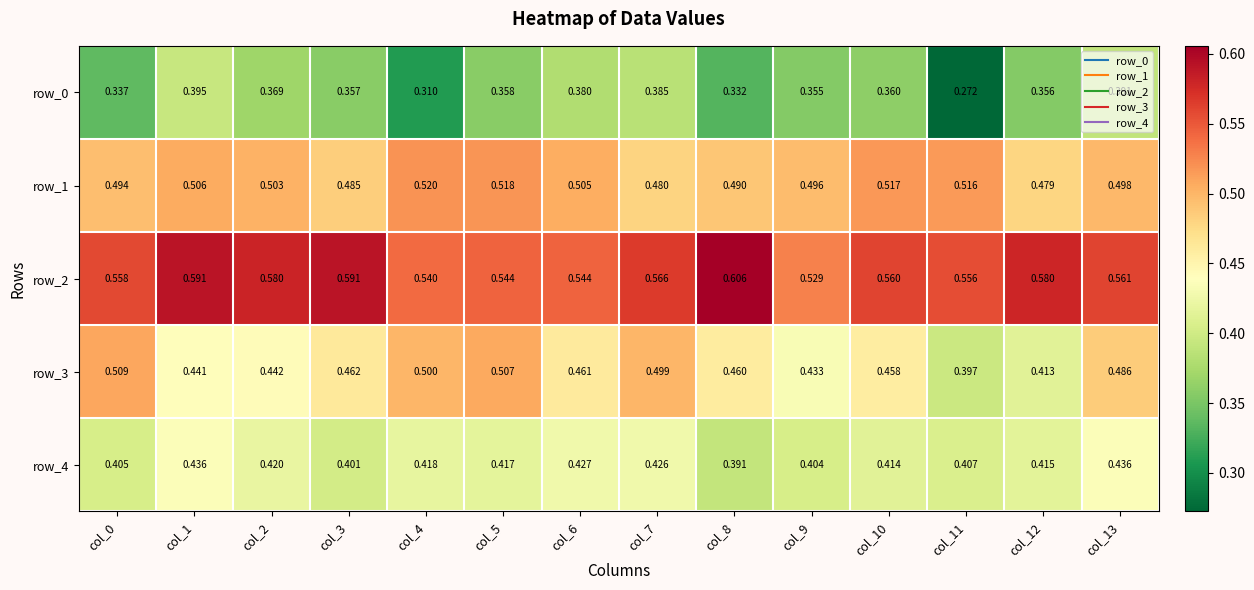

Is the value of row_4 at col_10 greater than the value of row_1 at col_3?

No